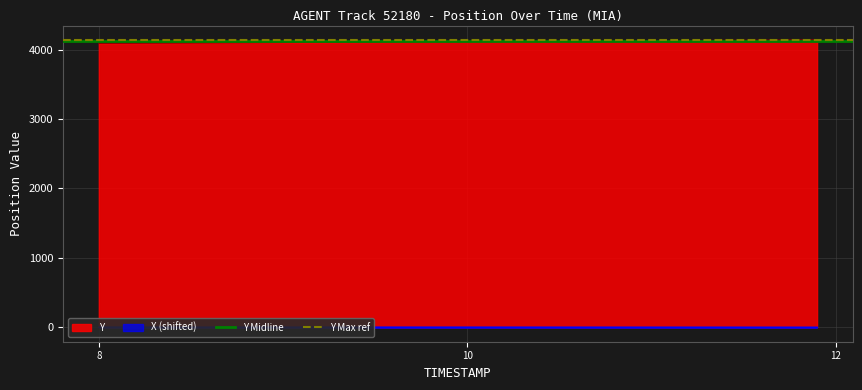

What is the highest value of the Y series?

4138.8